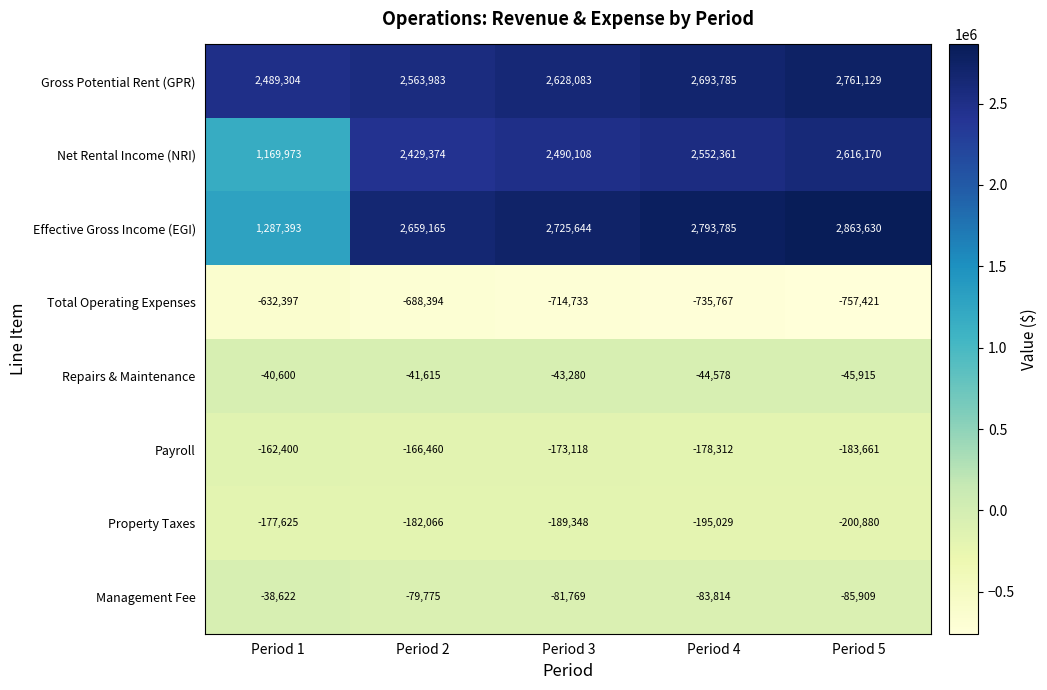

Count the number of categories in the chart.

5